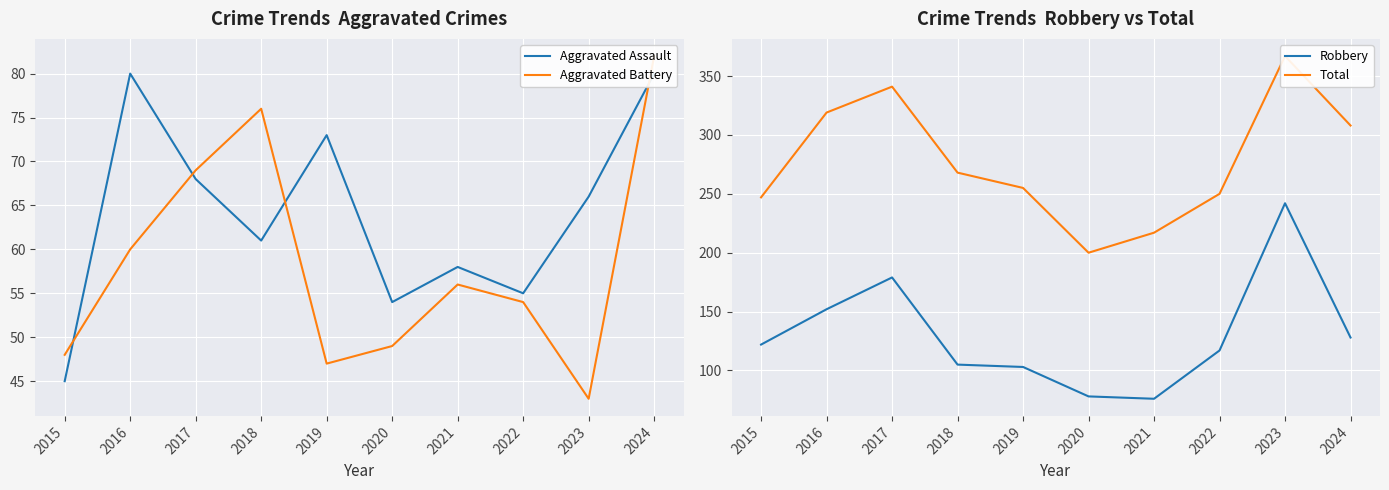

True or false: Robbery and Aggravated Assault intersect in this chart.

False